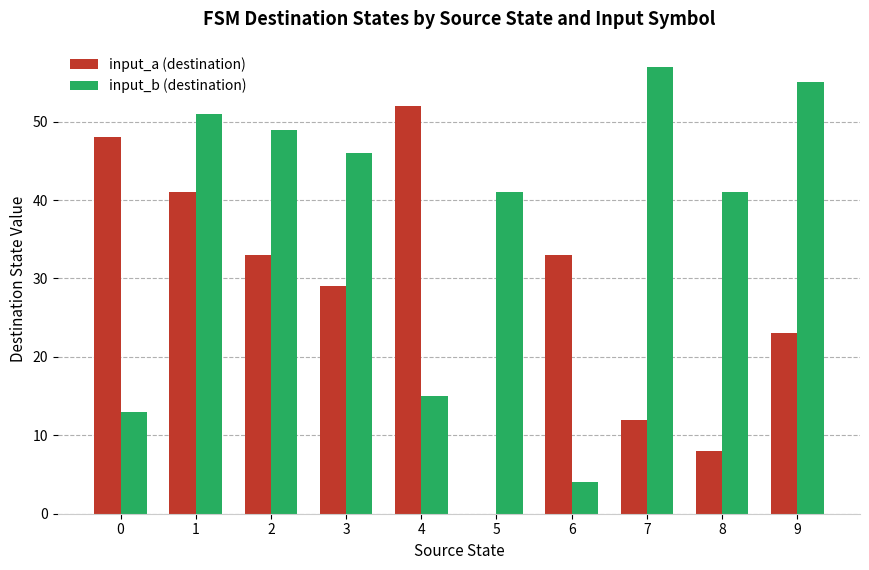

What is the average value of the input_a (destination) series?

28